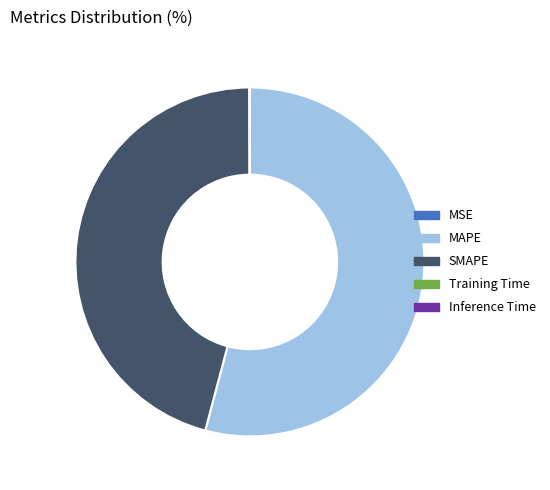

Is there any slice that represents more than half of the pie?

Yes